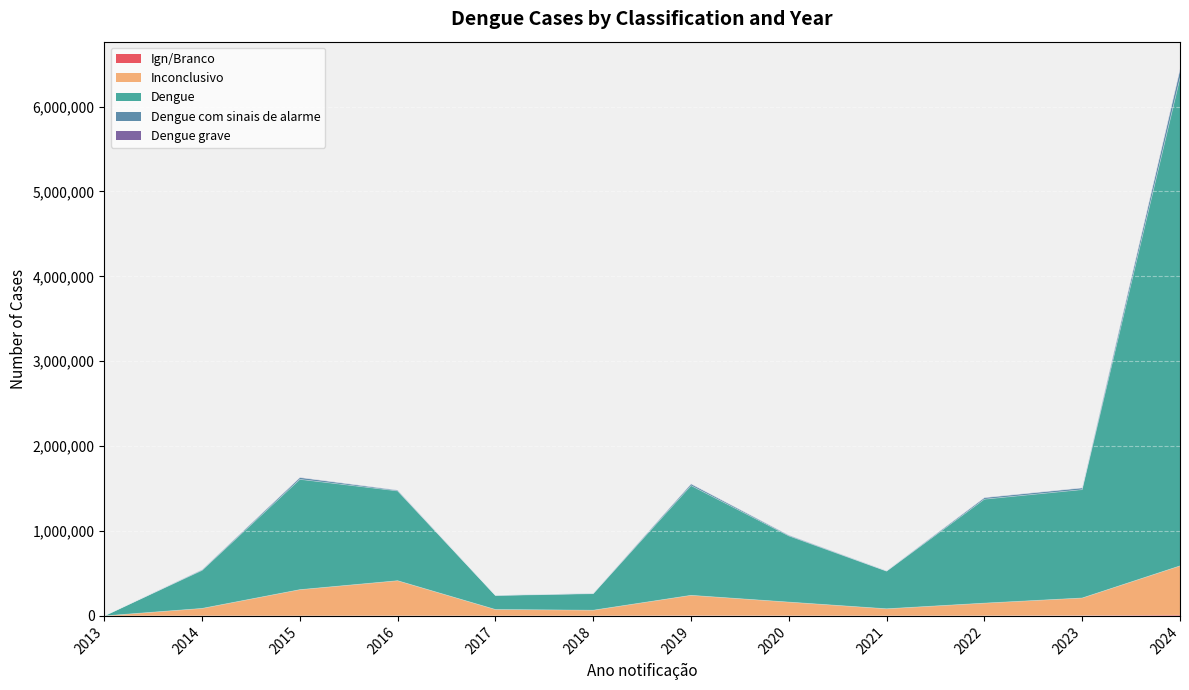

In Ign/Branco, how many points are lower than both neighbors (excluding endpoints)?

3